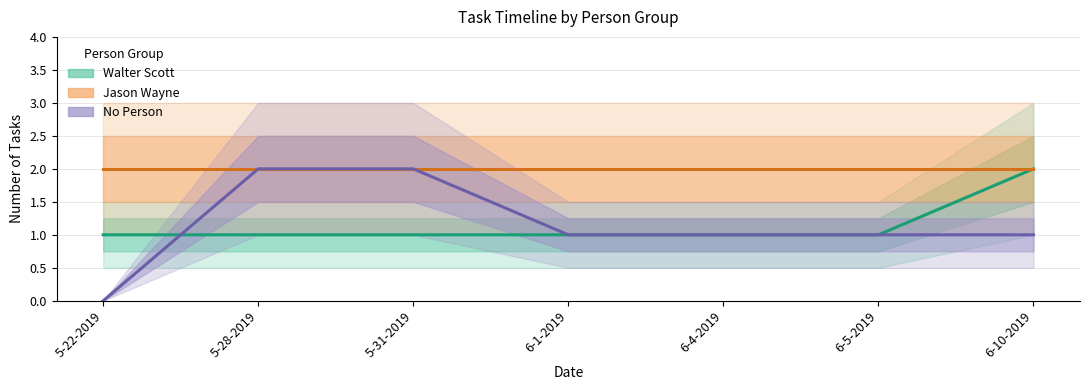

What position from the right is 5-22-2019?

7